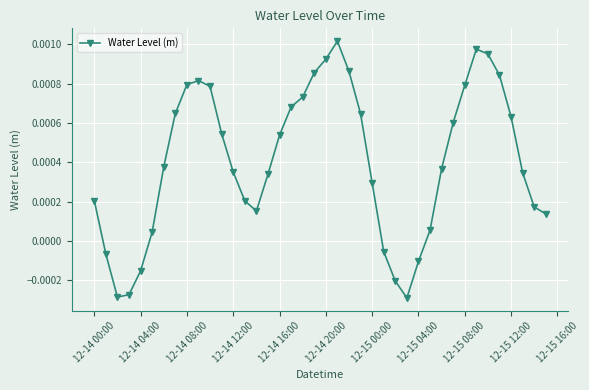

How many points are higher than both their immediate neighbors (excluding endpoints)?

3